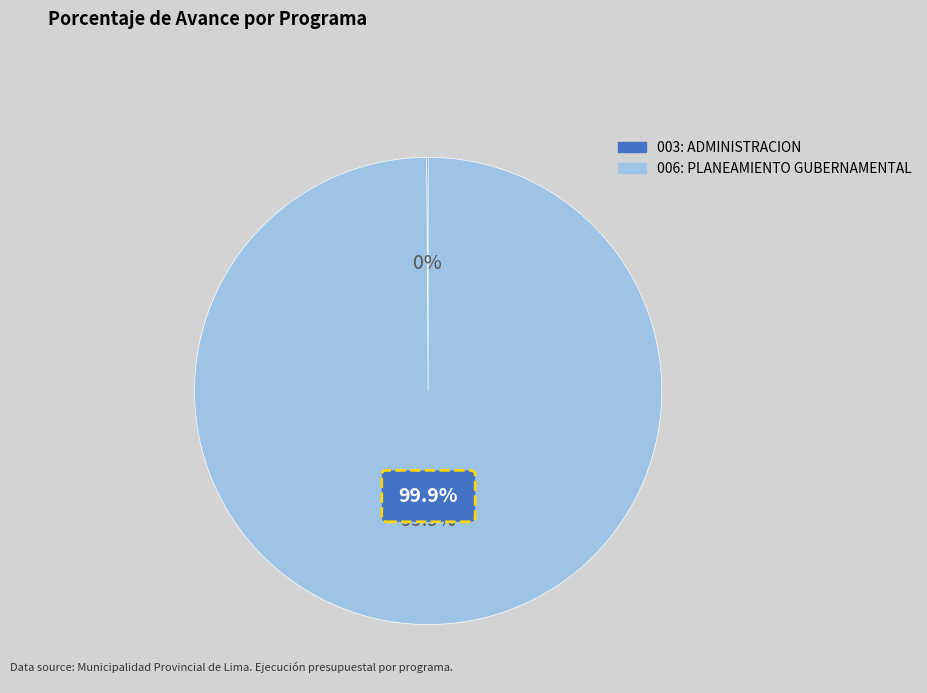

Is there any slice that represents more than half of the pie?

Yes